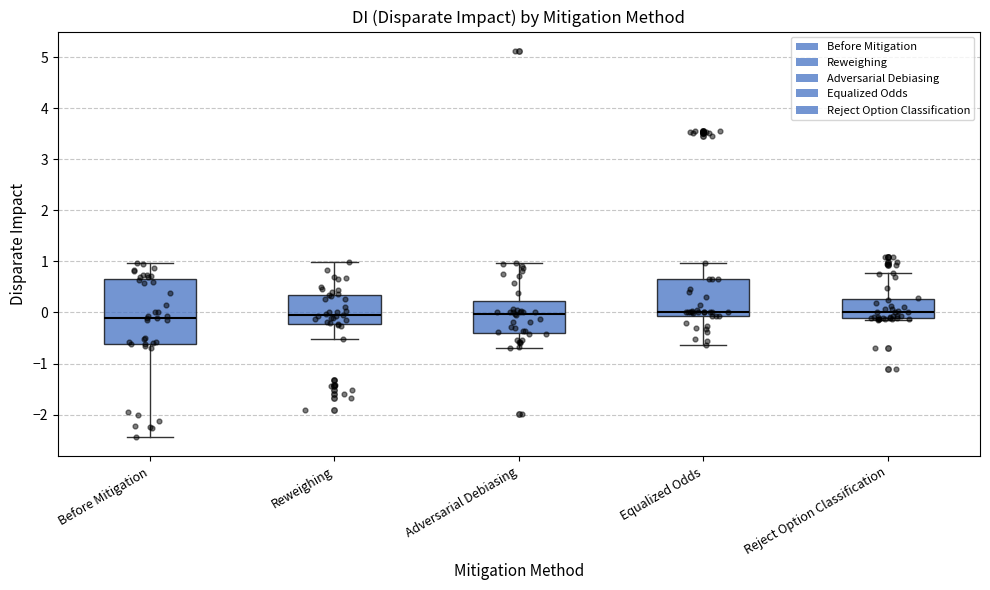

Where is the lower edge of the box for Reweighing on the y-axis? The values are not printed on the chart, so give them approximately, as read against the axis.

-0.2